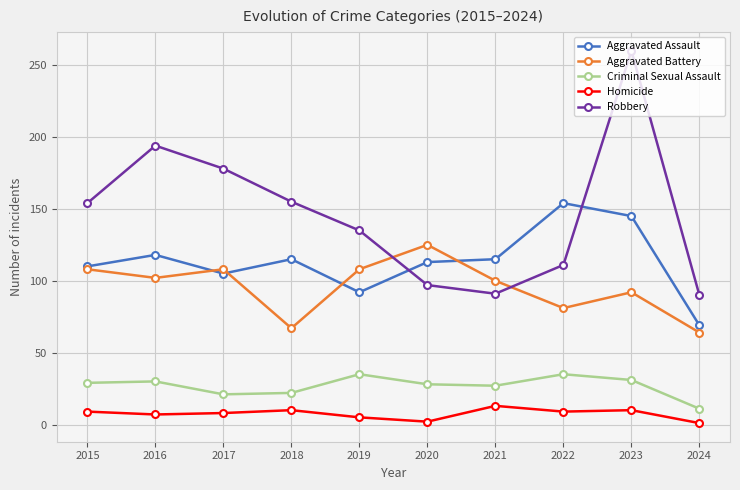

In Robbery, how many points are lower than both neighbors (excluding endpoints)?

1